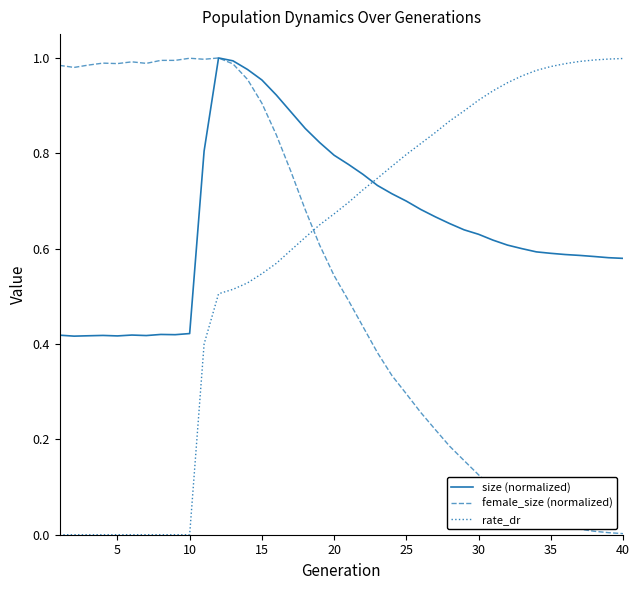

At how many categories does at least one series exceed 0?

40